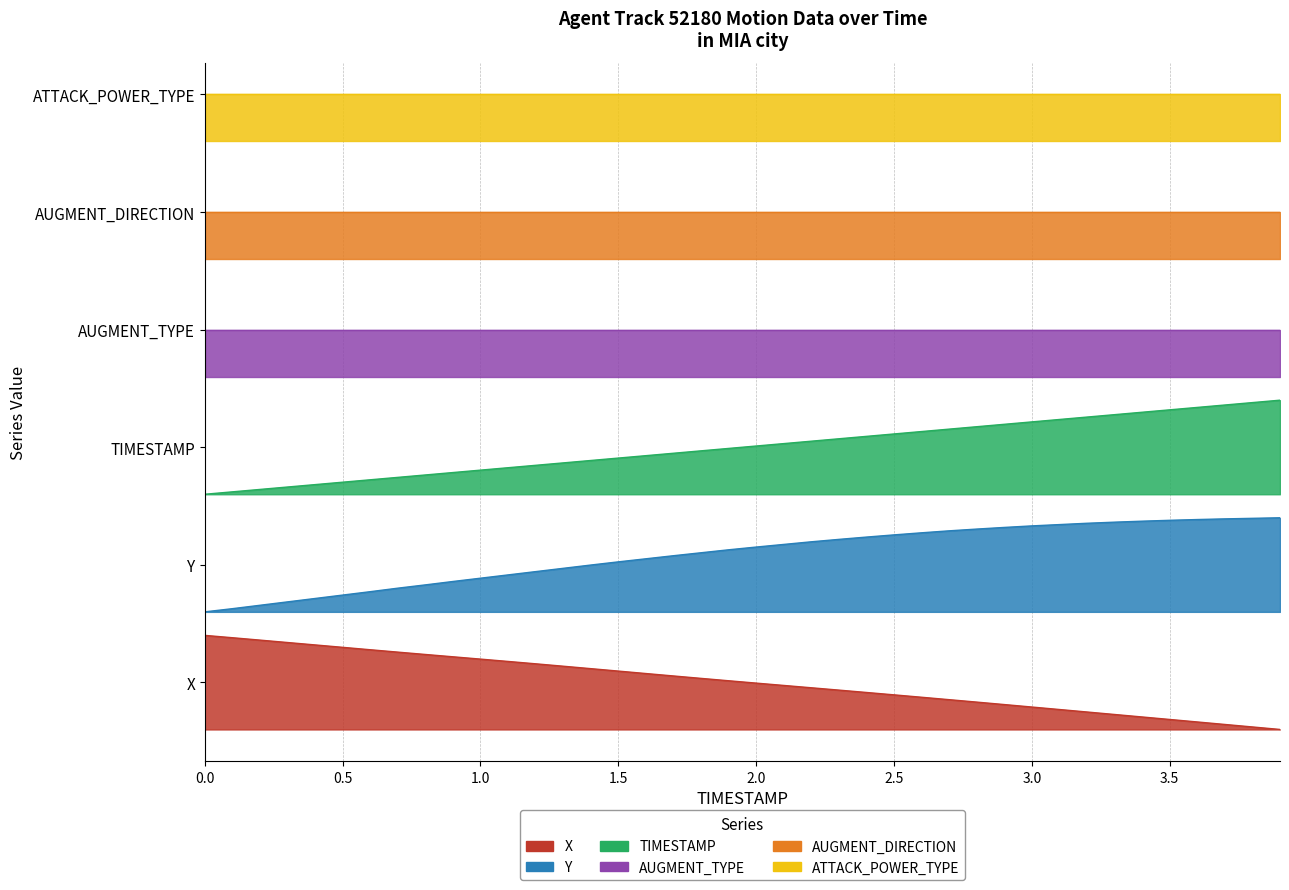

True or false: TIMESTAMP and X intersect in this chart.

False